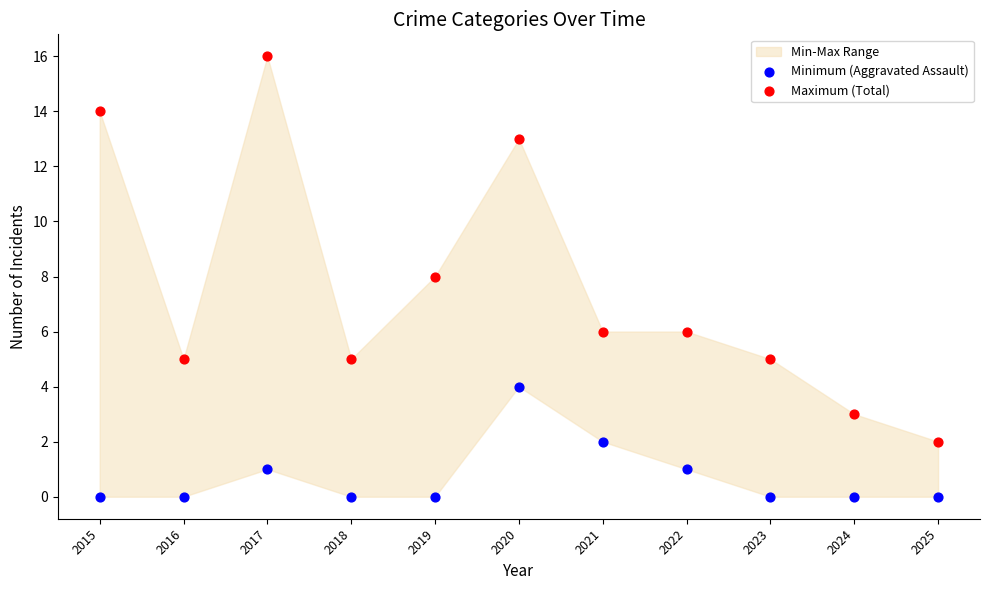

Which series reaches the maximum Y coordinate?

Maximum (Total)